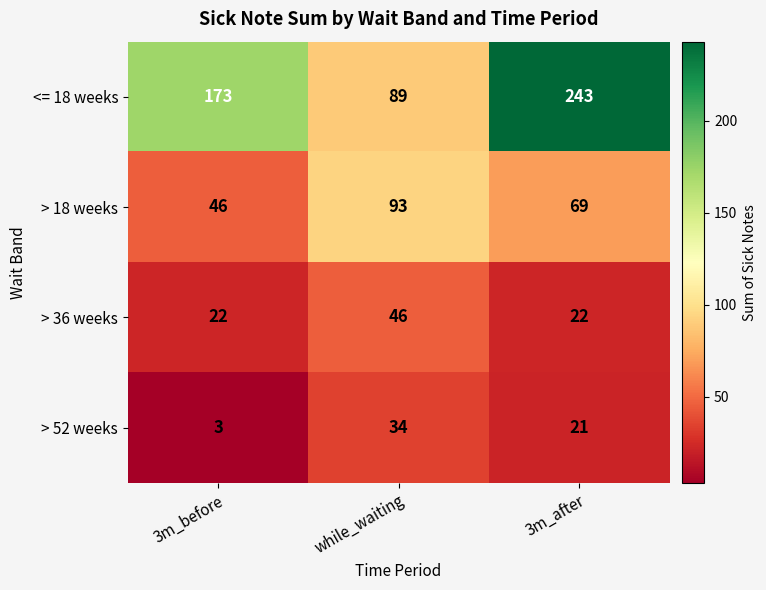

How many data points does each series have?

3